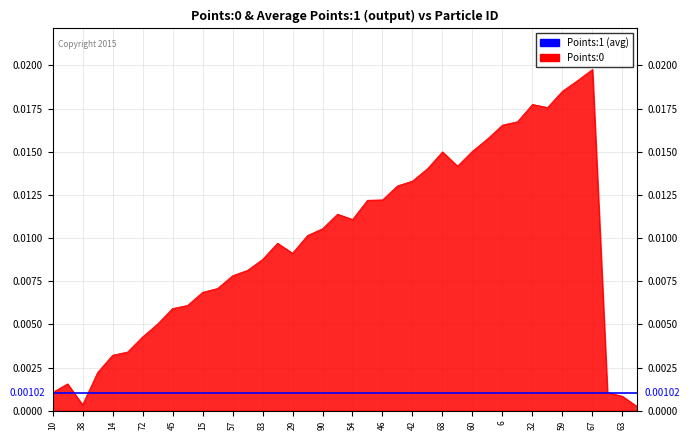

Which has a higher value, 6 or 52?

52